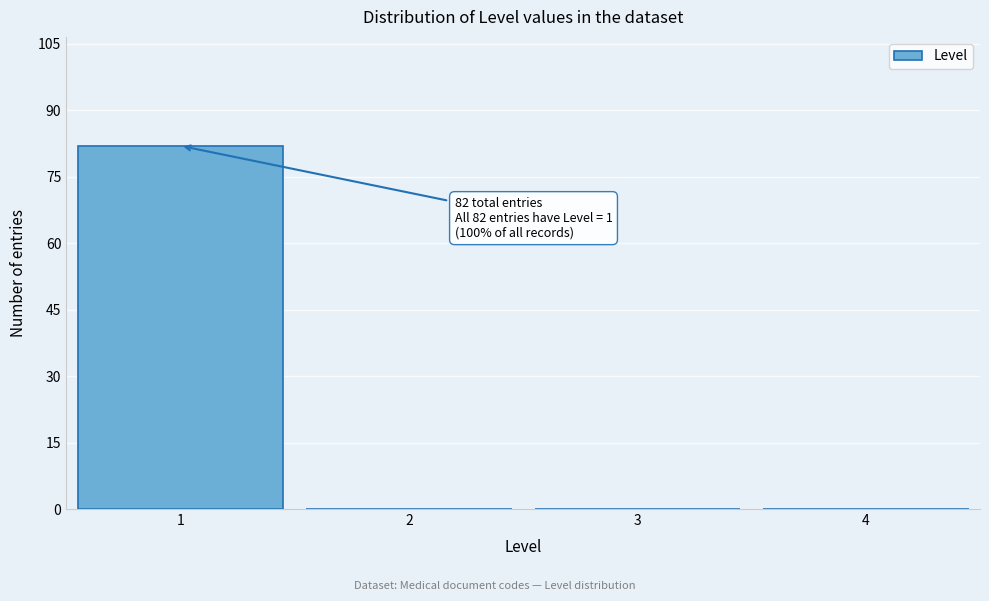

Which range on the x-axis has the tallest bar?

0.5 to 1.5